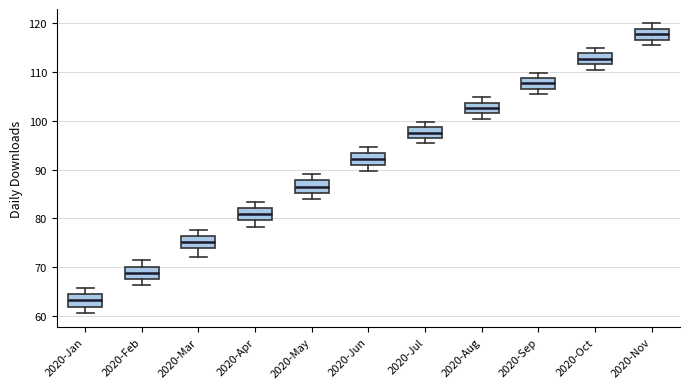

Where does the lower whisker of the box for 2020-Feb end on the y-axis? The values are not printed on the chart, so give them approximately, as read against the axis.

66